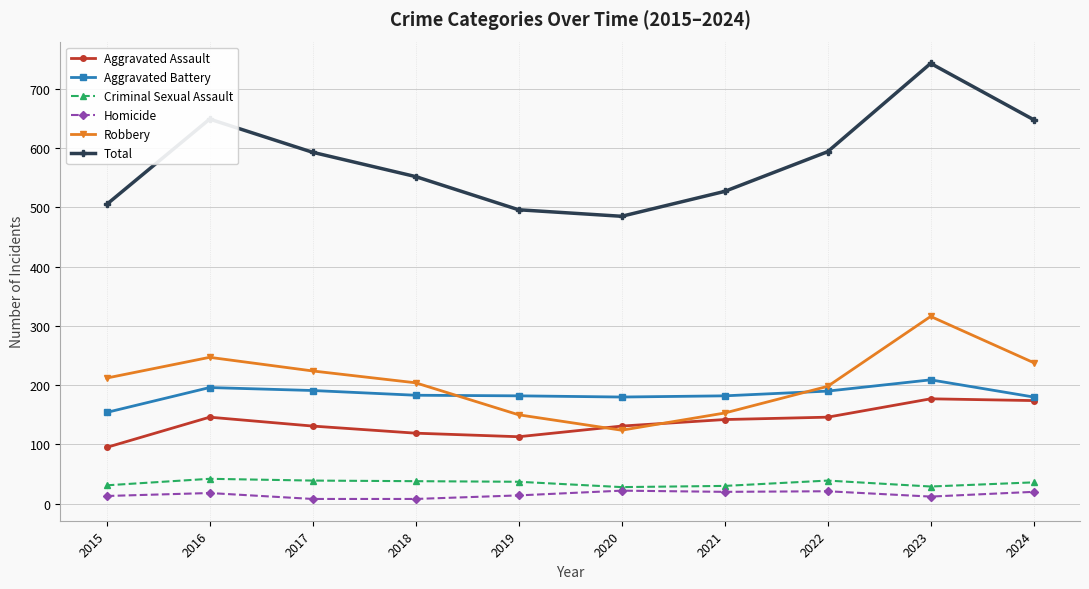

True or false: Aggravated Assault and Homicide intersect in this chart.

False